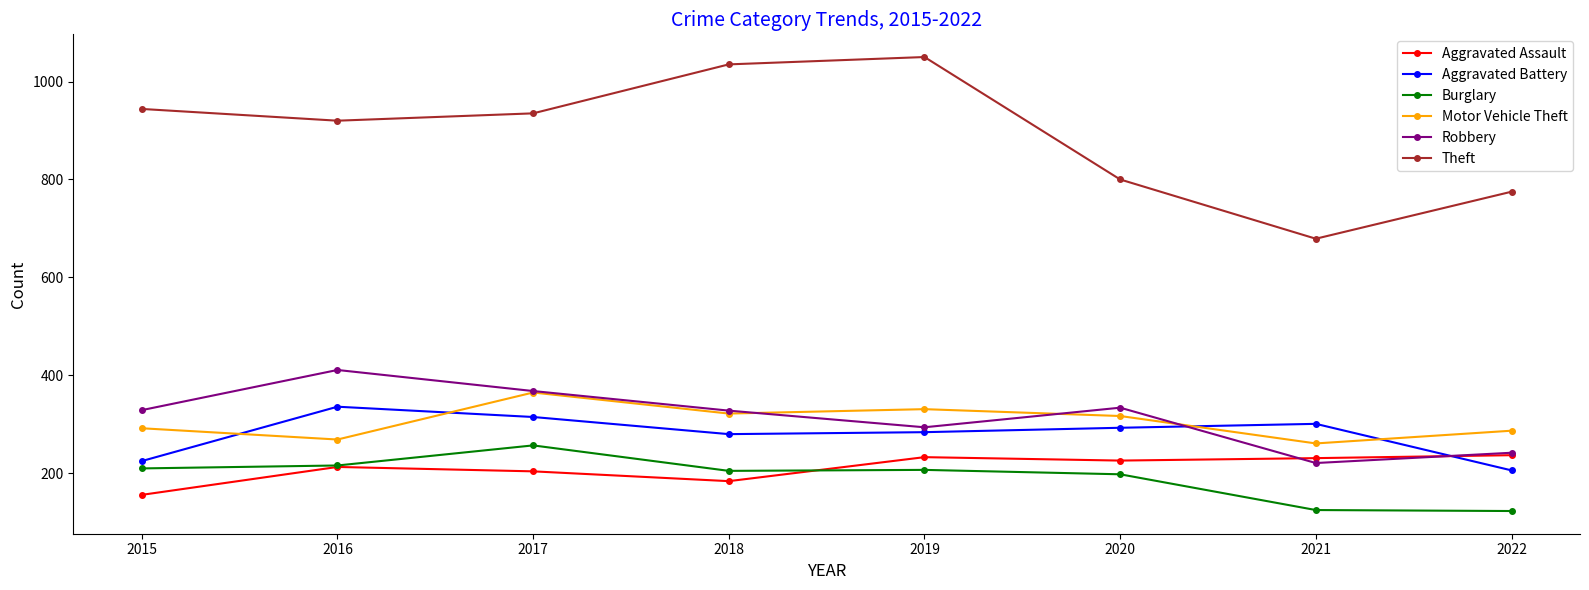

What is the average value of the Theft series?

892